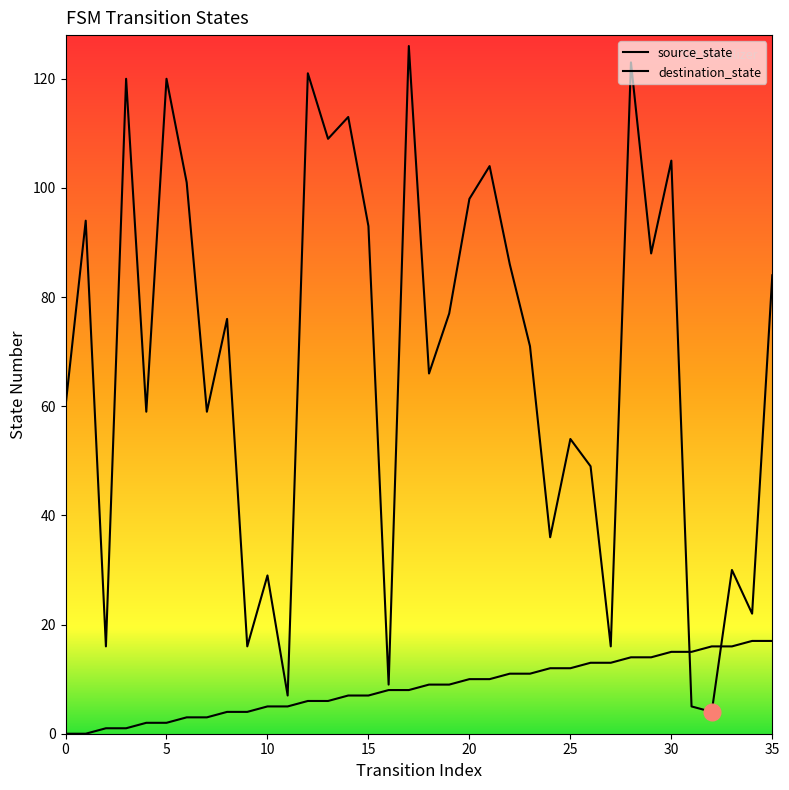

Is this an area chart (filled region under the line)?

No